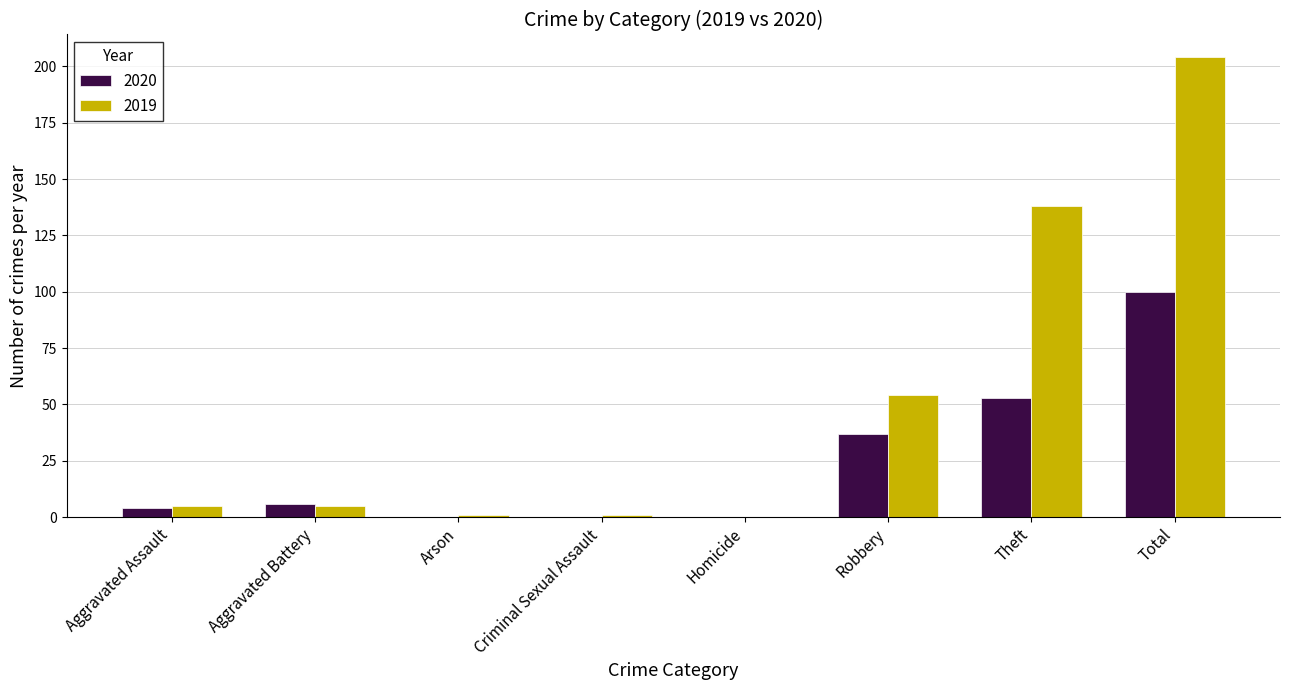

Reading right to left, transcribe all the data shown in this chart.

2020: 100	53	37	0	0	0	6	4
2019: 204	138	54	0	1	1	5	5